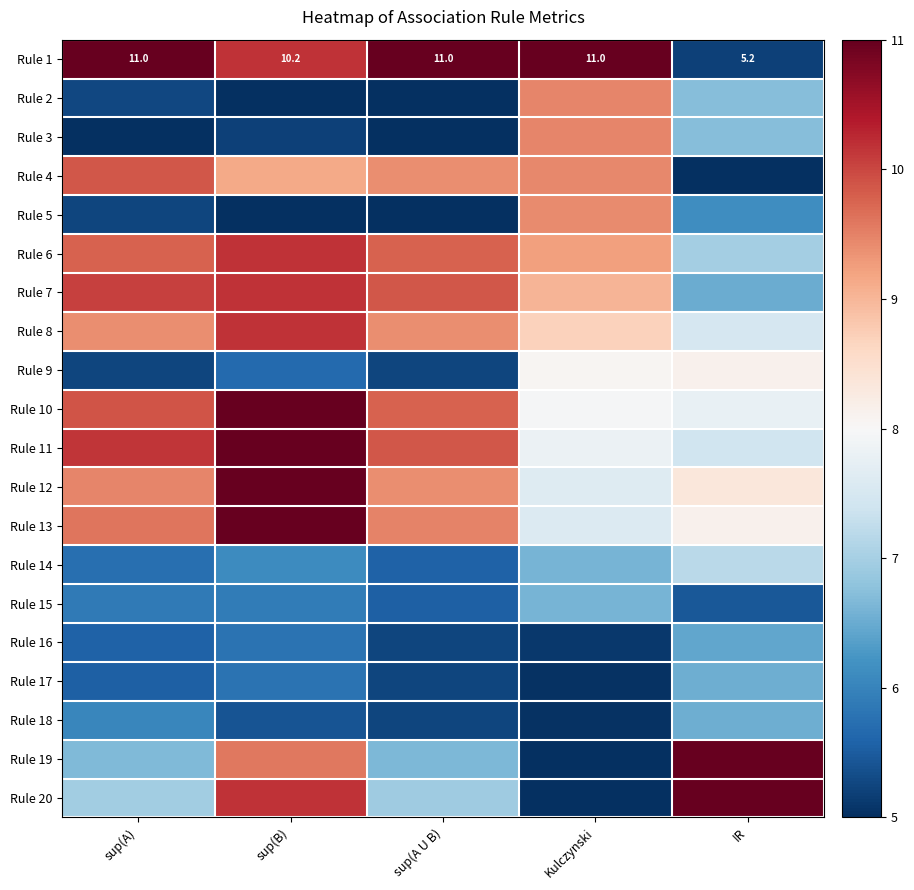

What is the sum of the Rule 2 values at sup(A U B) and IR?

11.7